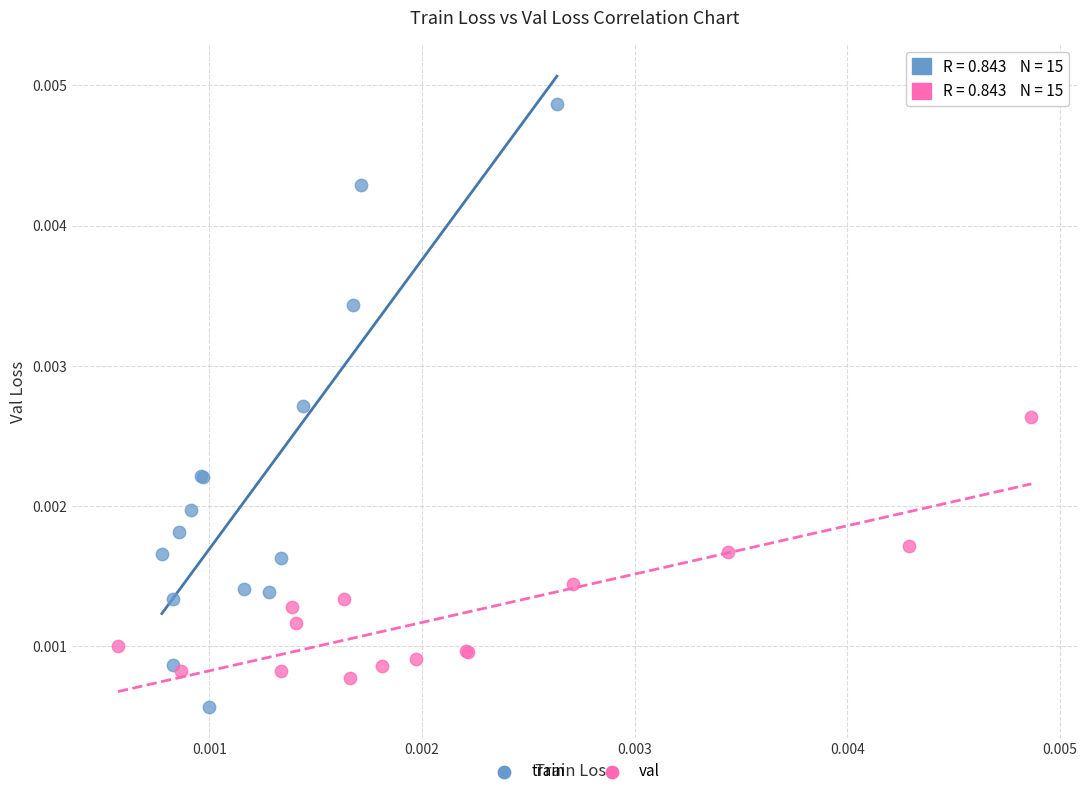

Which series contains the highest Y value?

train